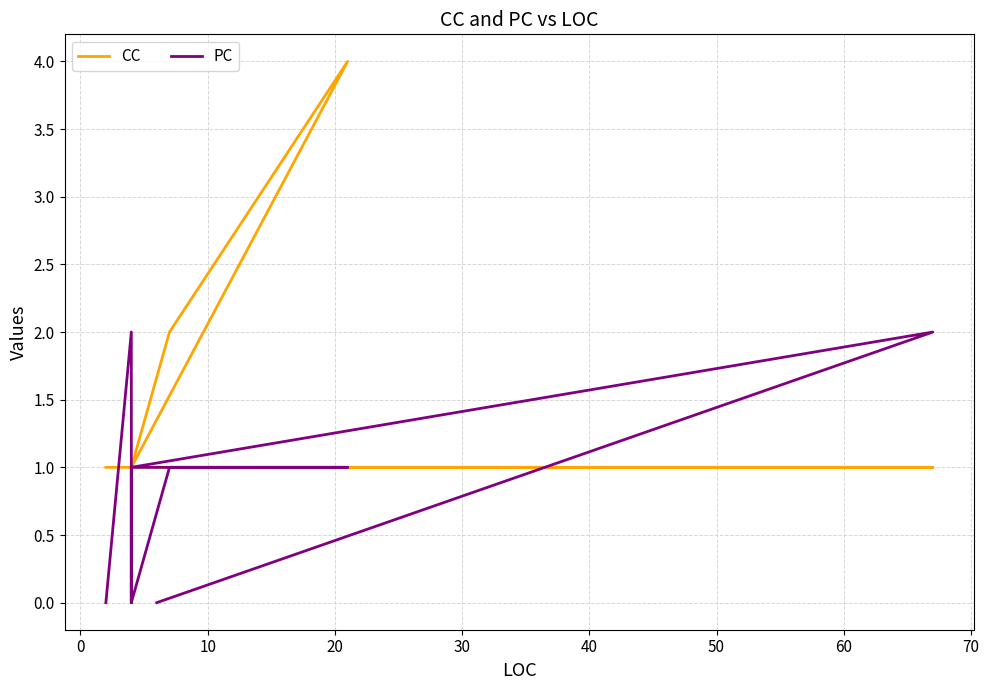

How many intersections are there between PC and CC?

2